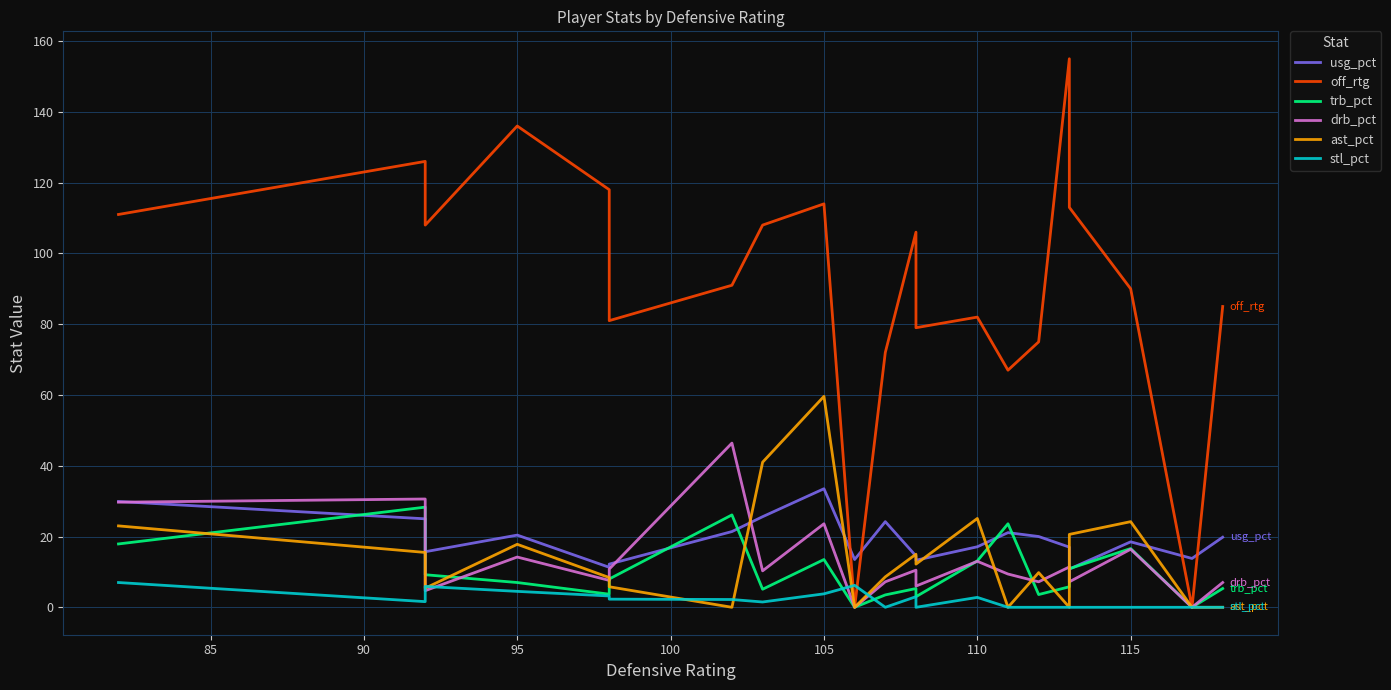

Reading right to left, transcribe all the data shown in this chart.

usg_pct: 19.8	13.8	18.5	10.8	17.0	20.0	21.1	17.1	13.3	14.5	24.2	13.5	33.5	25.6	21.4	12.2	11.3	20.4	15.7	25.0	29.9
off_rtg: 85.0	0.0	90.0	113.0	155.0	75.0	67.0	82.0	79.0	106.0	72.0	0.0	114.0	108.0	91.0	81.0	118.0	136.0	108.0	126.0	111.0
trb_pct: 5.3	0.0	16.6	10.9	5.8	3.6	23.6	13.1	3.0	5.3	3.5	0.0	13.5	5.1	26.1	8.0	3.7	7.0	9.2	28.3	17.9
drb_pct: 7.0	0.0	16.4	7.2	11.4	7.2	9.4	13.0	6.0	10.5	7.2	0.0	23.6	10.3	46.4	10.8	7.6	14.2	4.7	30.6	29.7
ast_pct: 0.0	0.0	24.2	20.6	0.0	9.8	0.0	25.1	12.2	15.0	8.6	0.0	59.6	41.0	0.0	5.8	8.4	17.8	5.4	15.5	23.0
stl_pct: 0.0	0.0	0.0	0.0	0.0	0.0	0.0	2.8	0.0	3.0	0.0	6.2	3.8	1.5	2.2	2.3	3.2	4.5	5.9	1.6	7.0